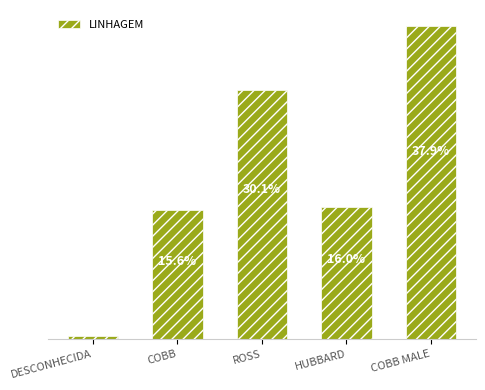

Does the chart contain any negative values?

No